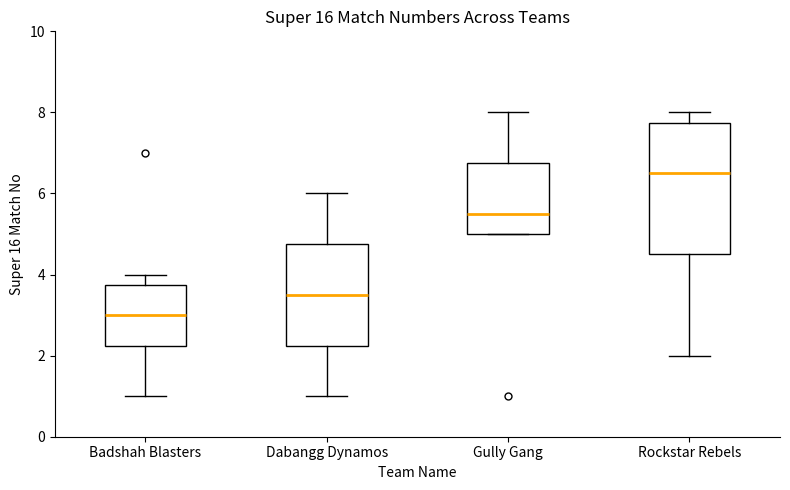

Which box has the highest median line?

Rockstar Rebels